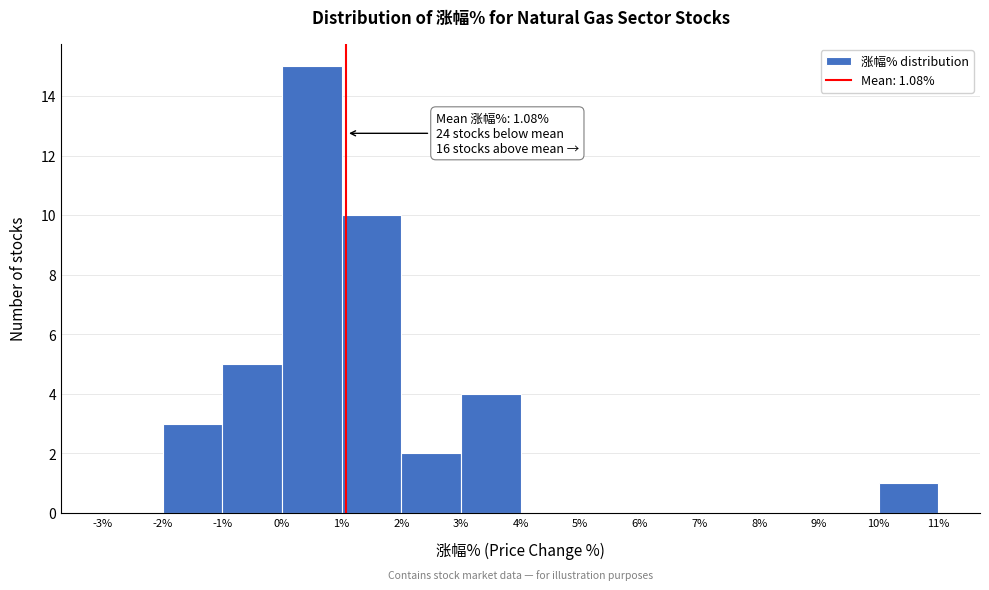

Which range on the x-axis has the tallest bar?

0% to 1%